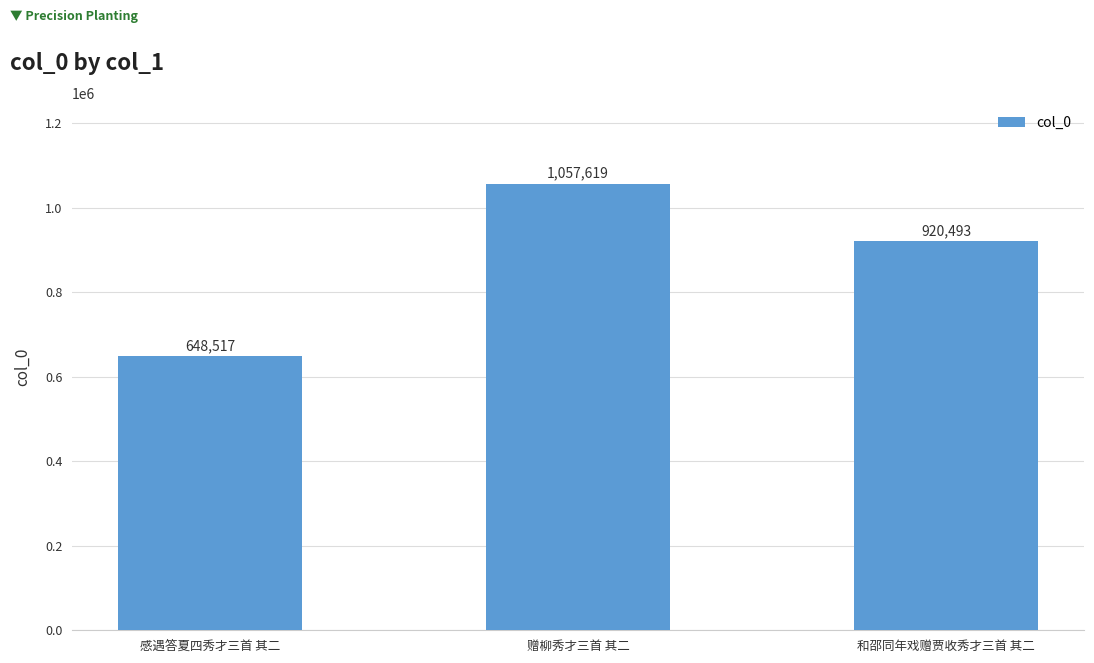

Rank the categories by value from lowest to highest.

感遇答夏四秀才三首 其二, 和邵同年戏赠贾收秀才三首 其二, 赠柳秀才三首 其二